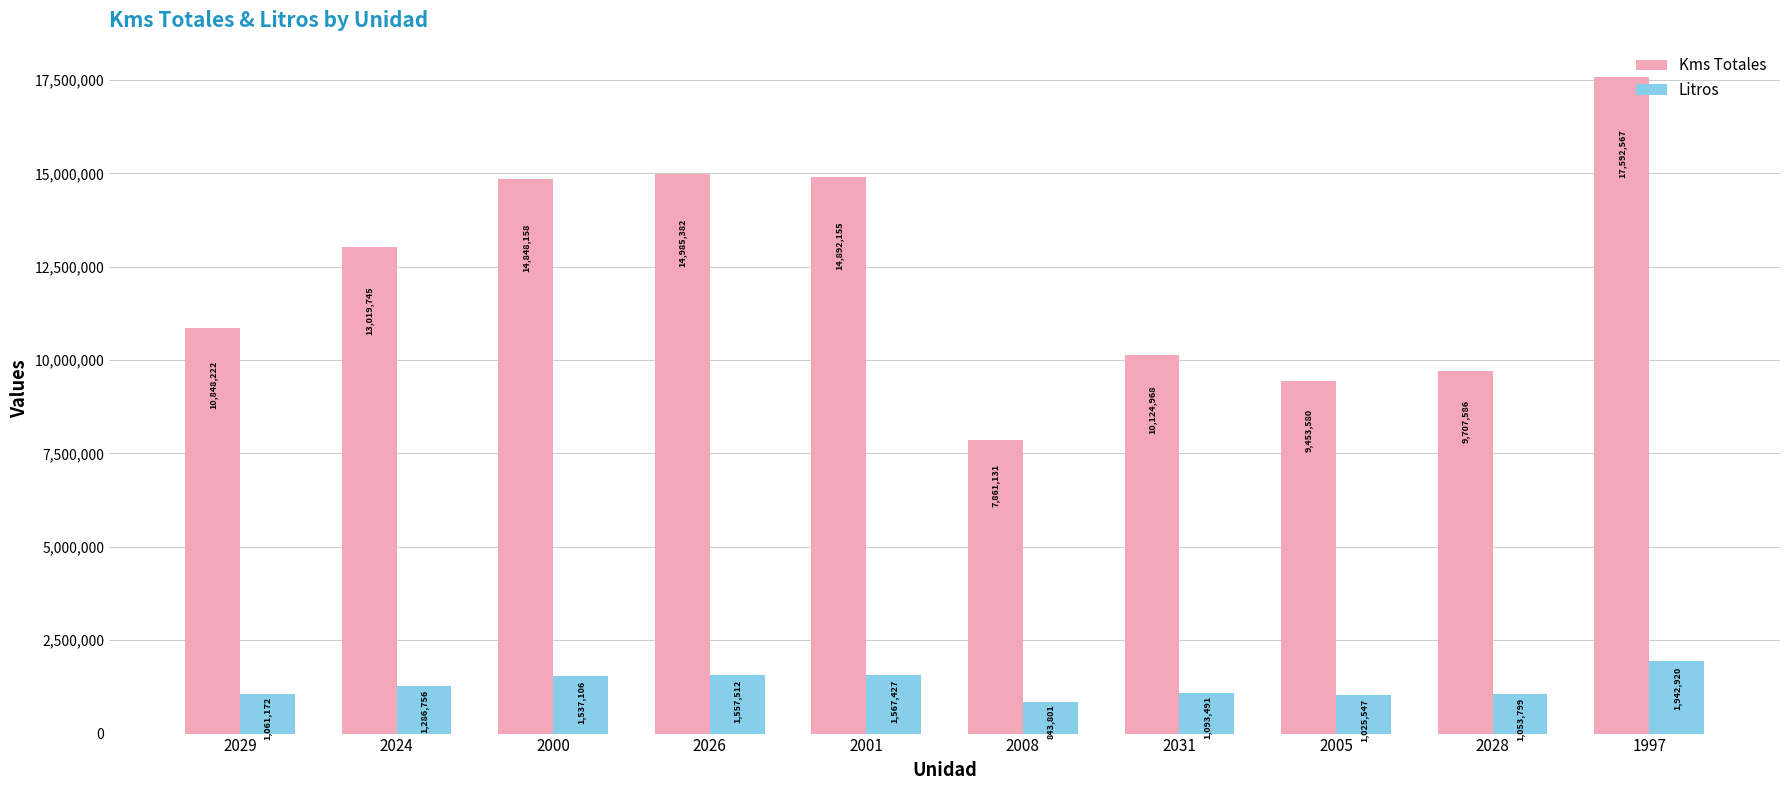

What is the spread (max minus min) of values at 2031?

9031476.7